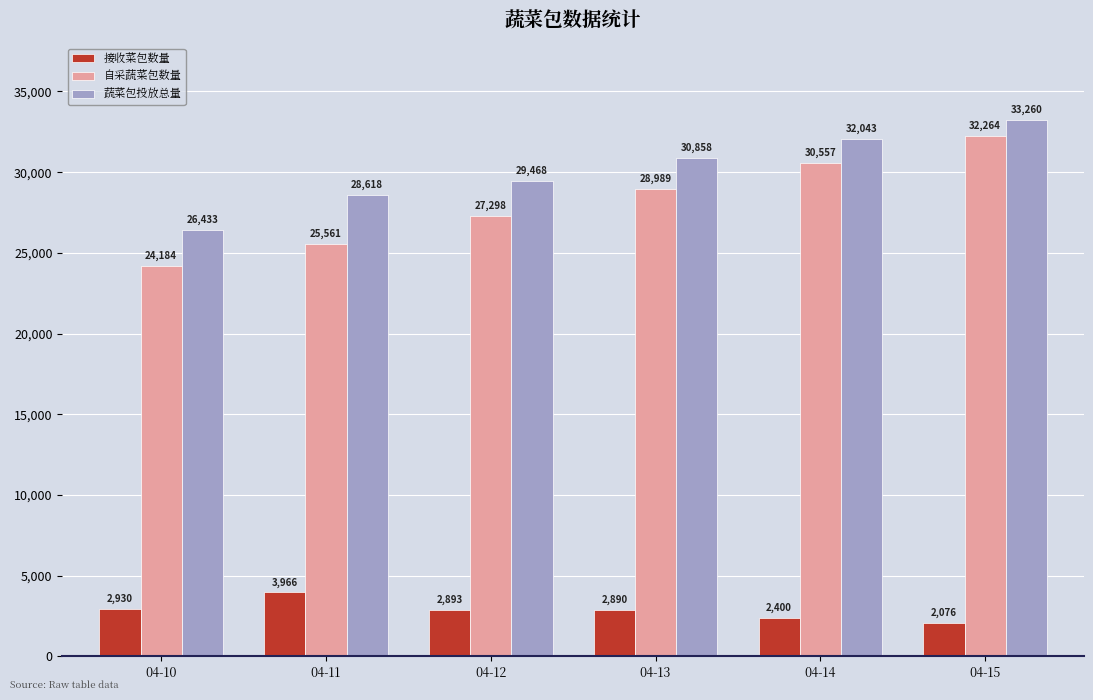

What is the difference between the second highest and minimum values in the 自采蔬菜包数量 series?

6373.1